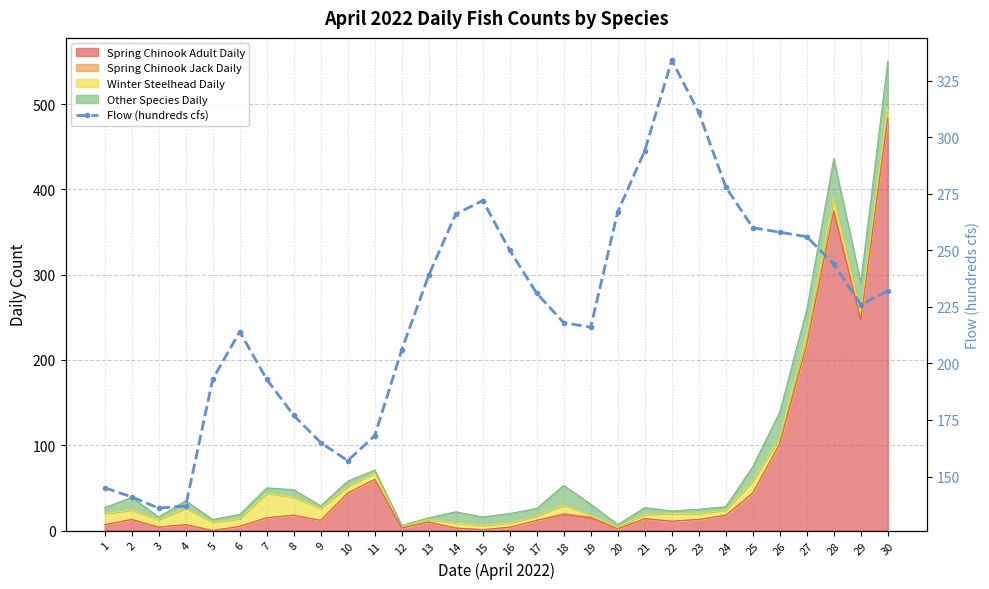

What is the value of the 10th point from the left?

157